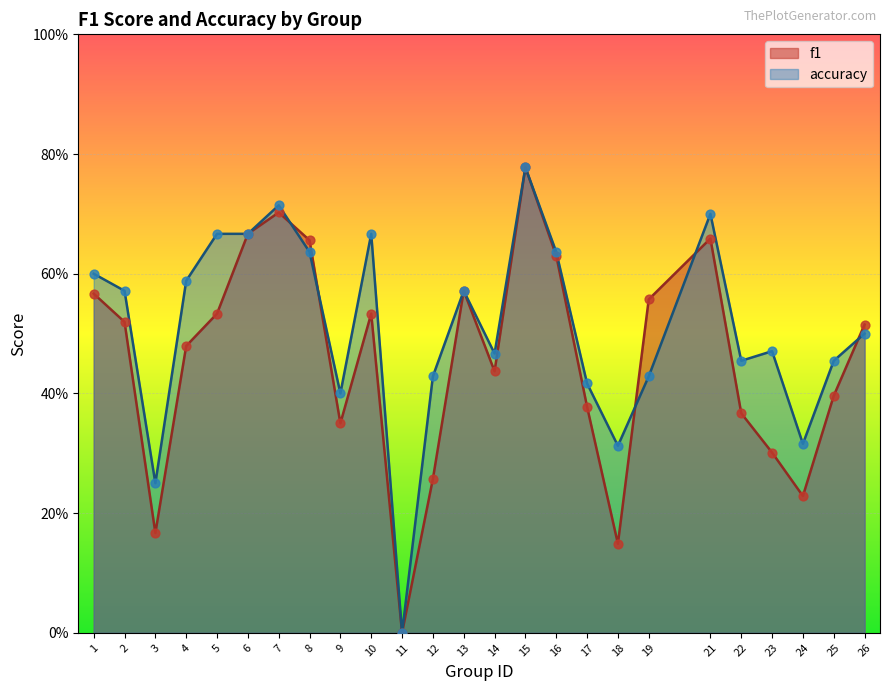

At which category is the sum across all series the highest?

15